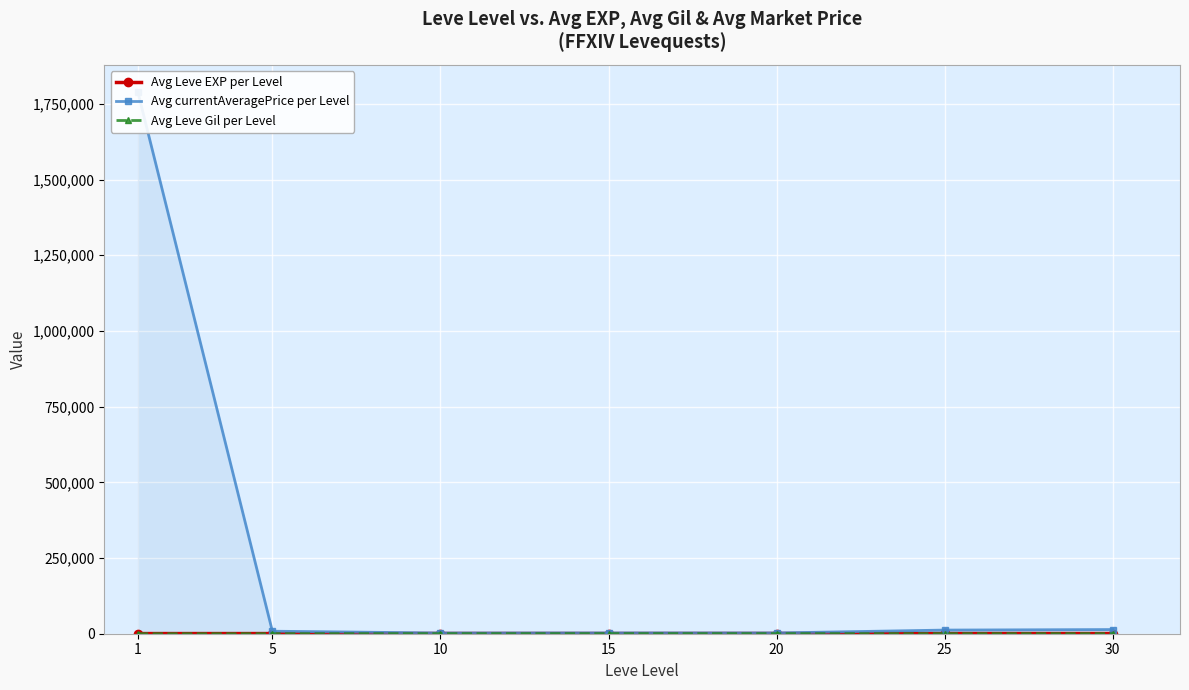

Between 10 and 20, which series saw the biggest shift?

Avg currentAveragePrice per Level